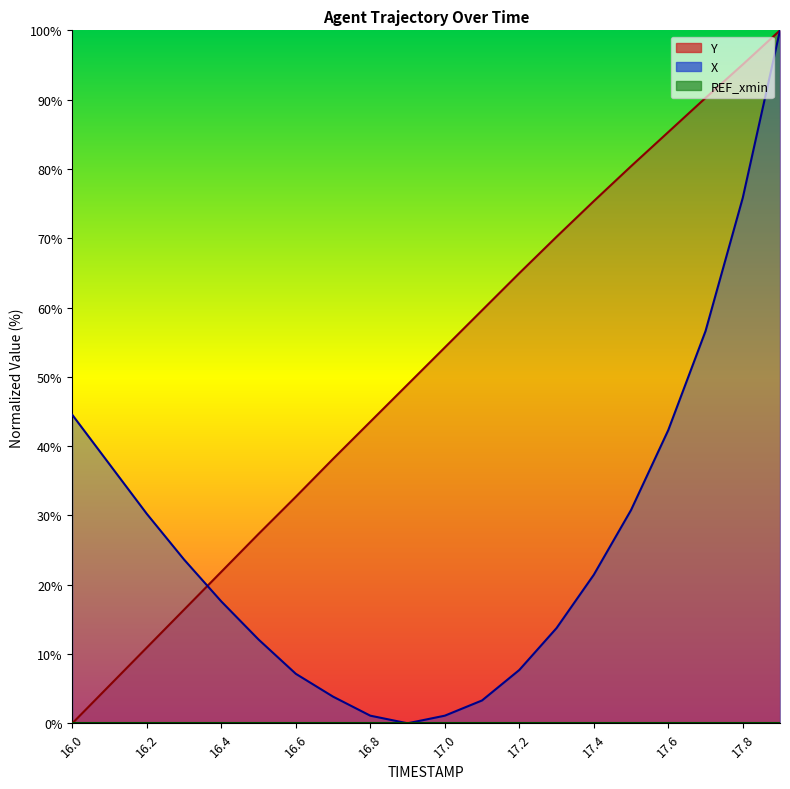

True or false: X and Y intersect in this chart.

True